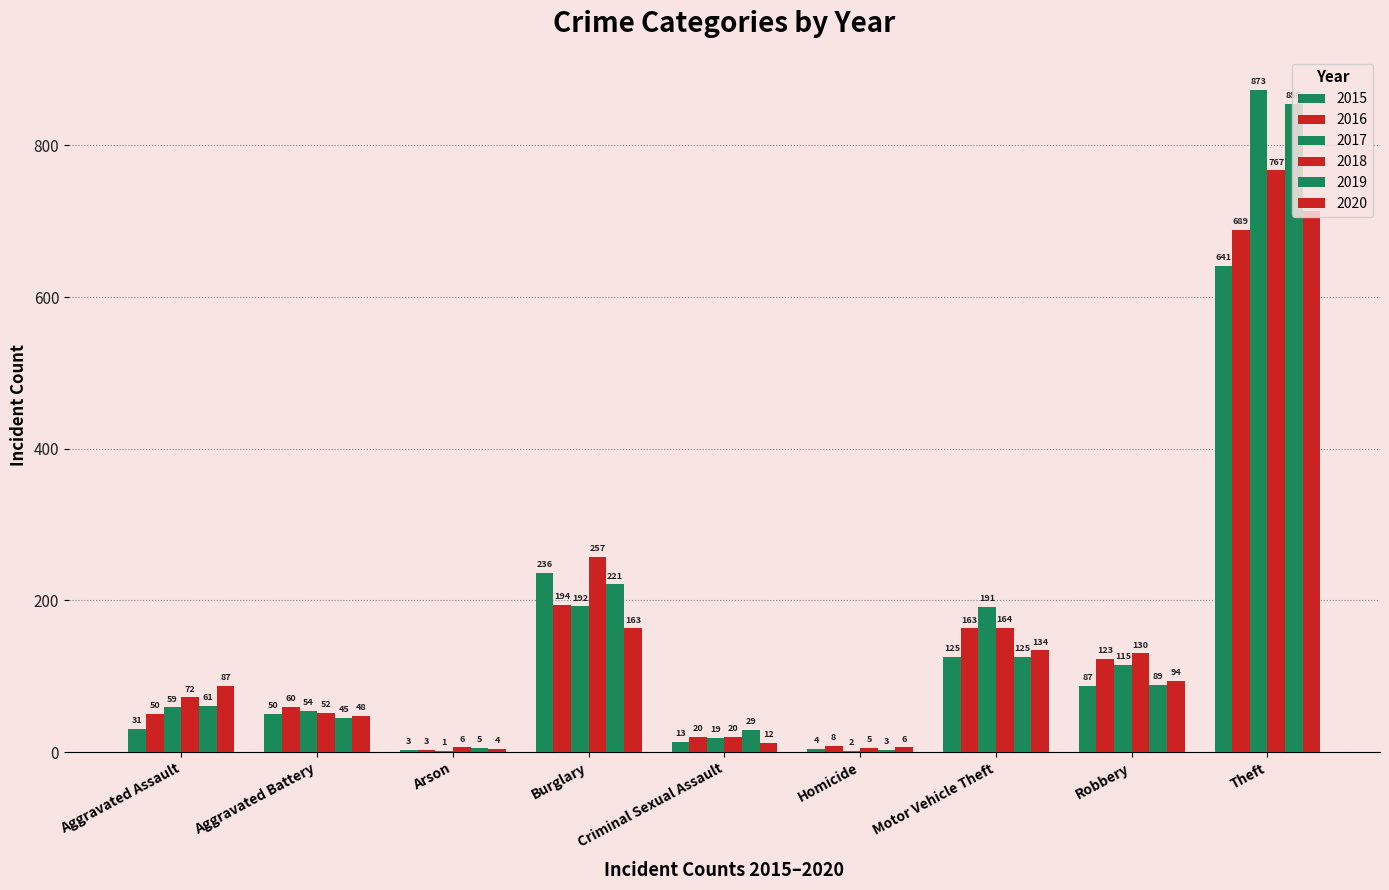

True or false: 2017 has a value of 63 at Motor Vehicle Theft.

False